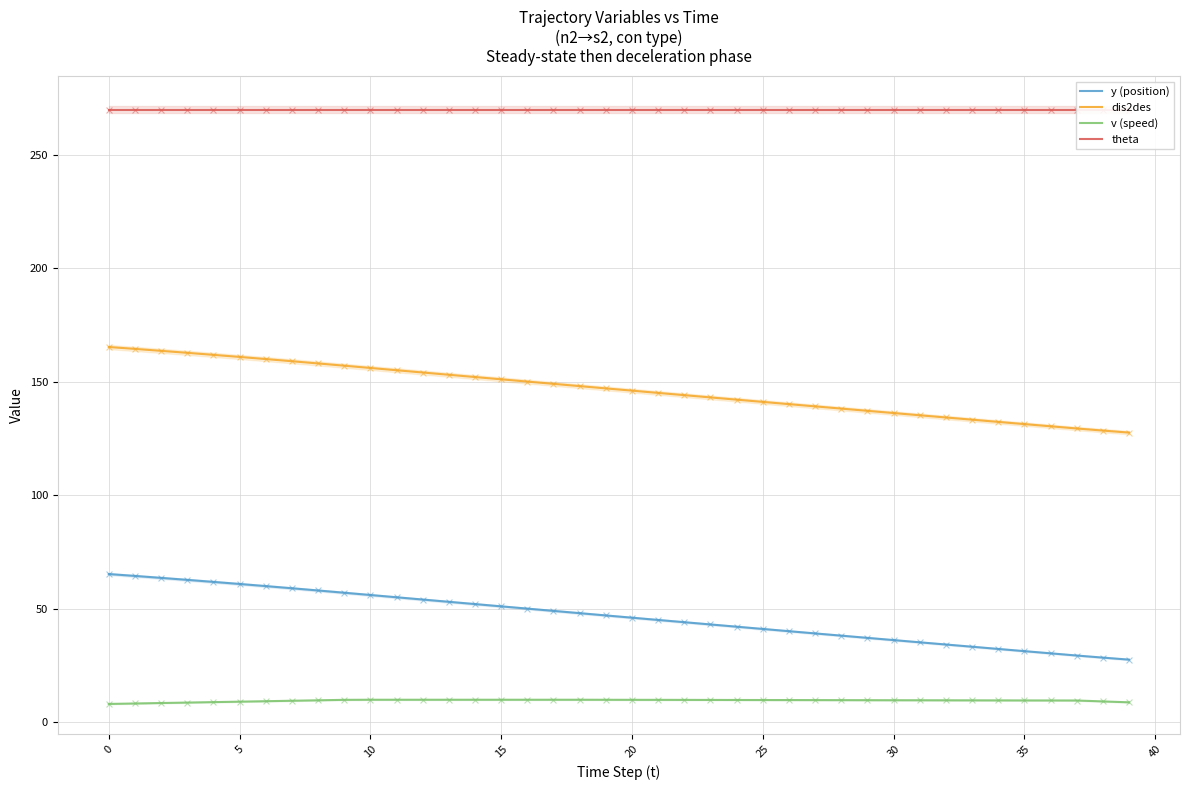

Is the value of y (position) at 20 greater than the value of dis2des at 32?

No